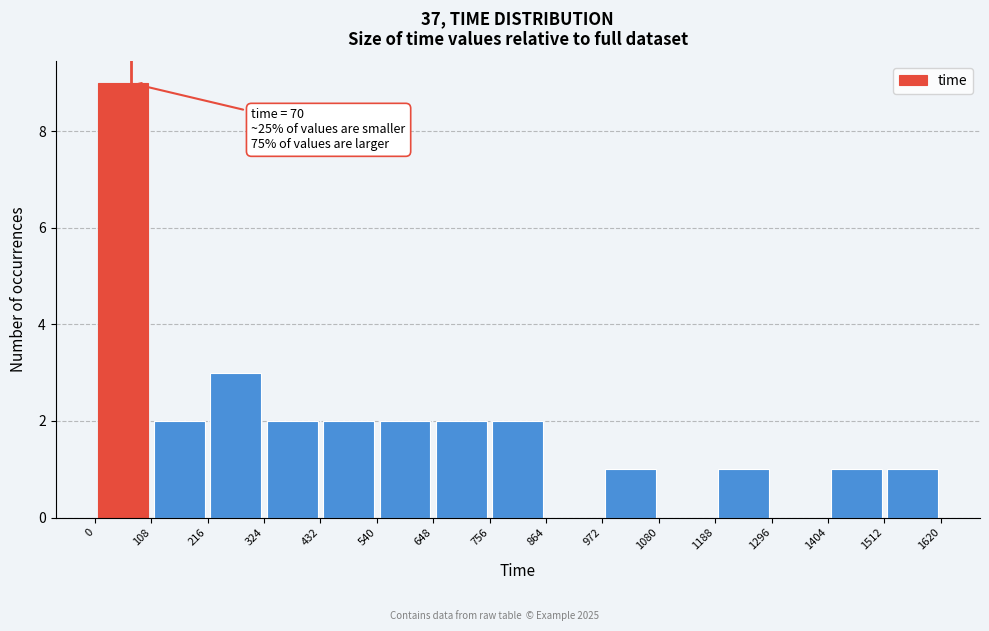

Which range on the x-axis has the tallest bar?

0 to 108